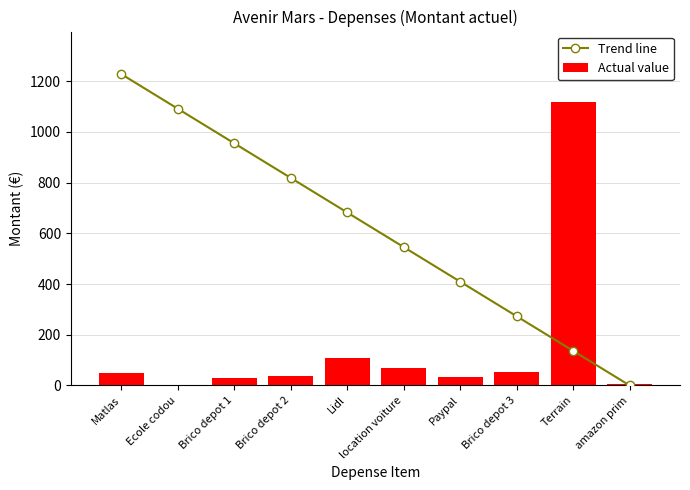

What position from the left is Brico depot 3?

8